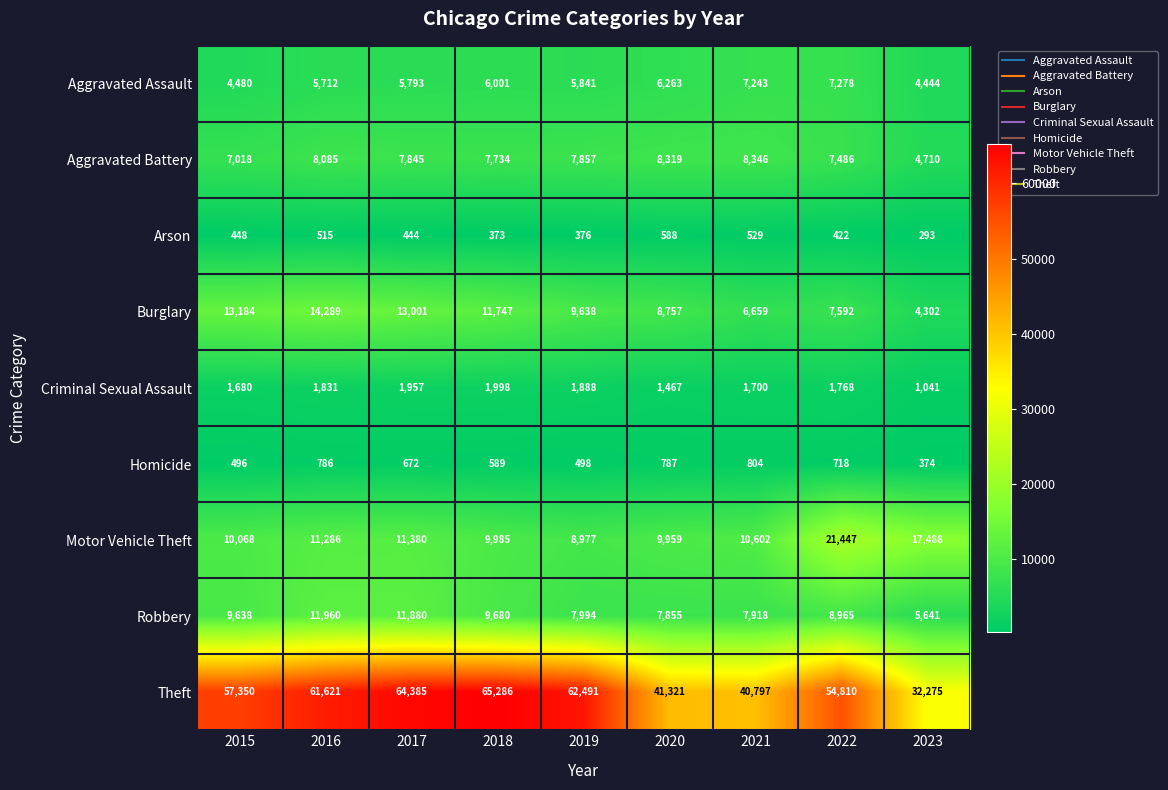

At 2015, list the series in order from smallest to largest.

Arson, Homicide, Criminal Sexual Assault, Aggravated Assault, Aggravated Battery, Robbery, Motor Vehicle Theft, Burglary, Theft